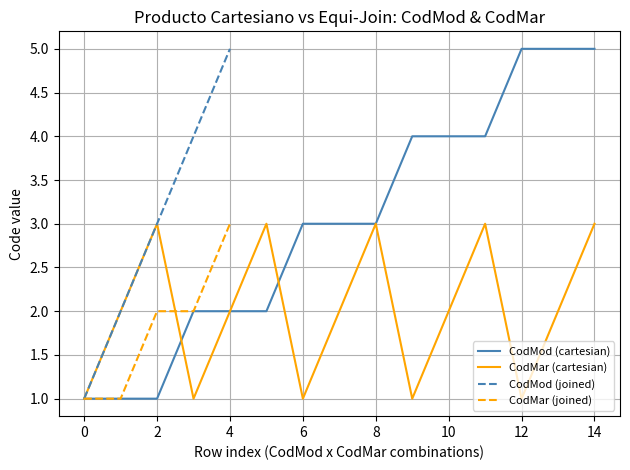

What is the lowest value of the CodMod series?

1